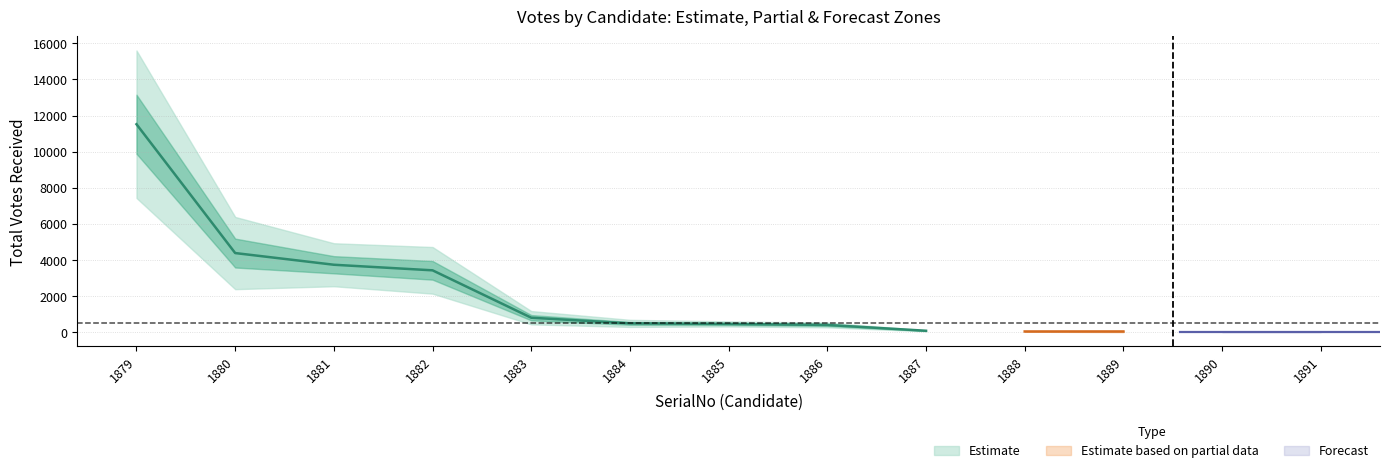

Which series changed the most between 1883 and 1887?

TotalVotesReceived